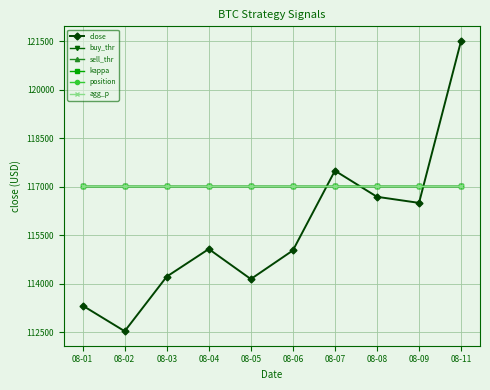

Between 08-07 and 08-09, which is larger?

08-07